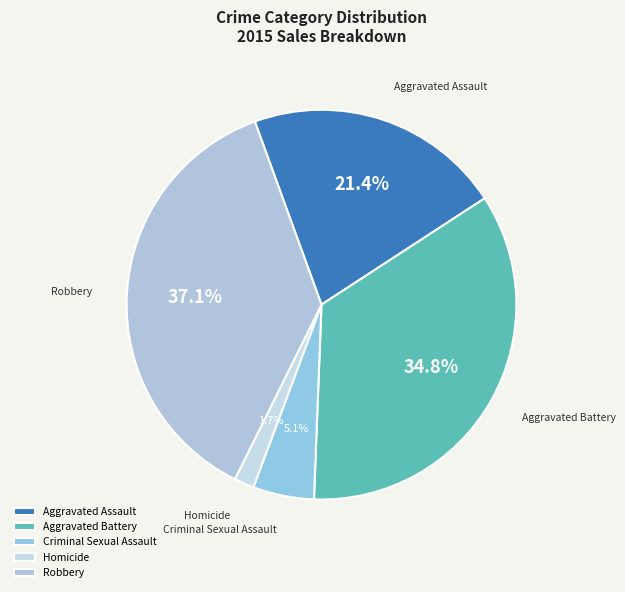

Which slice is the smallest?

Homicide